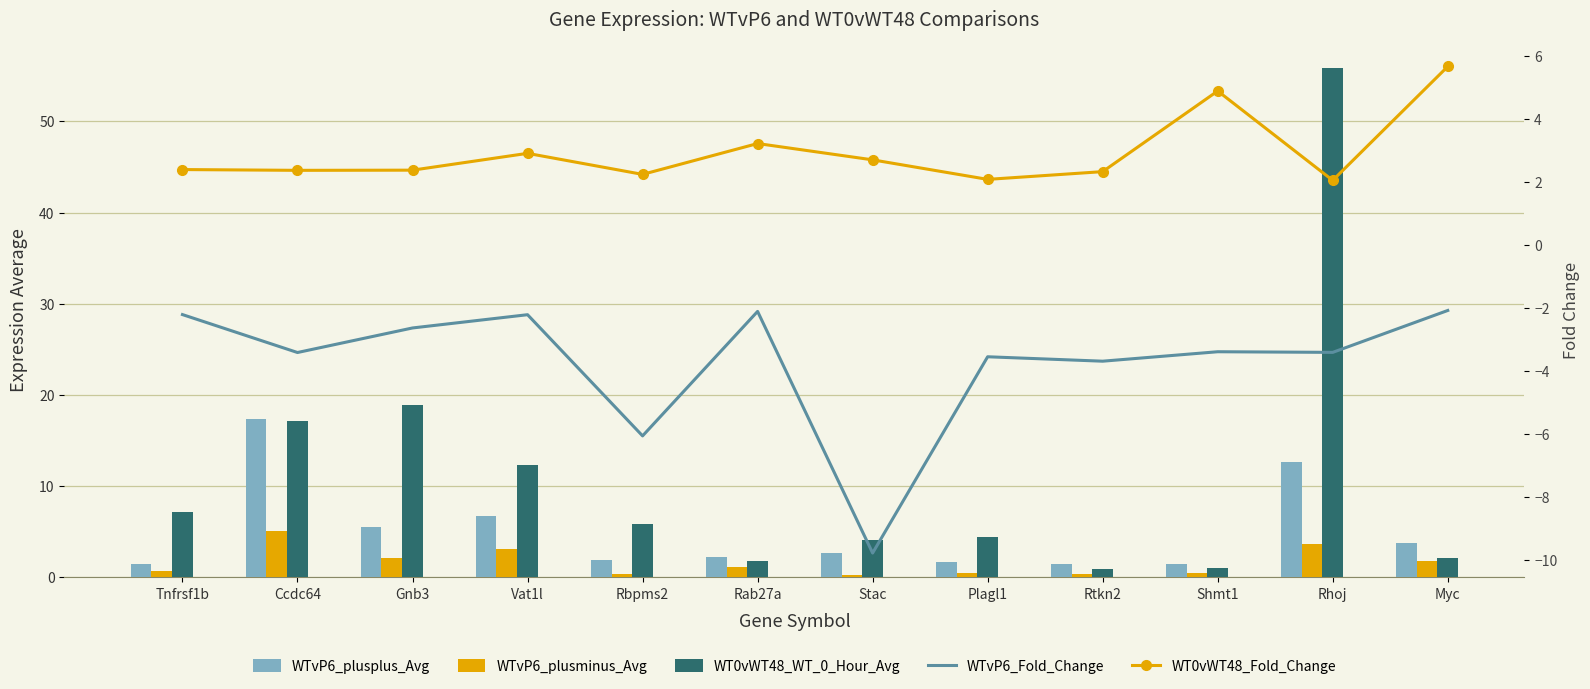

What is the average value of the WTvP6_Fold_Change series?

-3.7